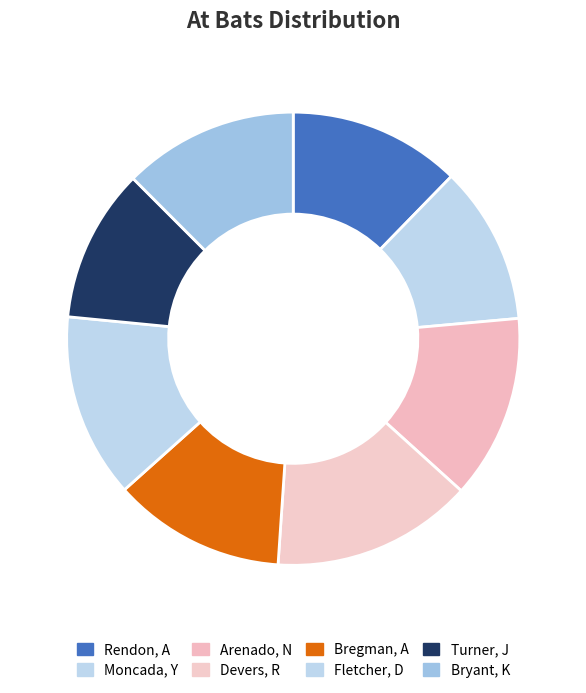

Is there any slice that represents more than half of the pie?

No